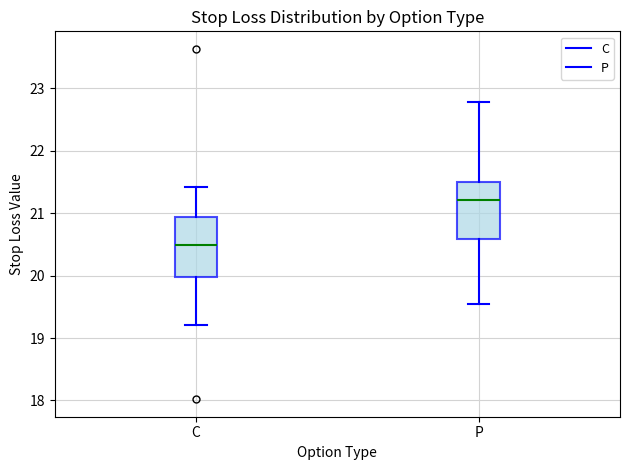

Where does the lower whisker of the box for P end on the y-axis? The values are not printed on the chart, so give them approximately, as read against the axis.

19.6